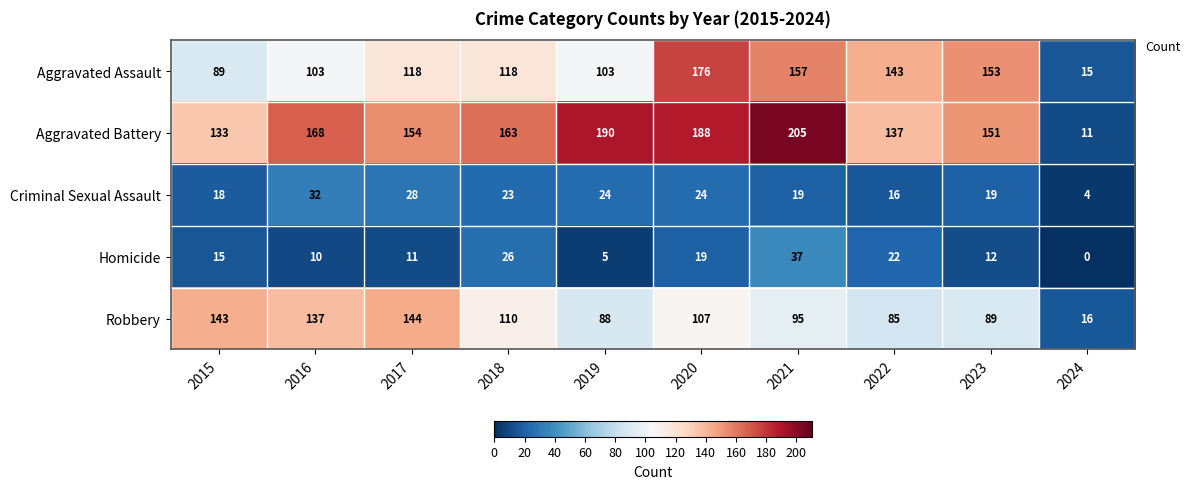

List the series in order of their peak value, lowest first.

Criminal Sexual Assault, Homicide, Robbery, Aggravated Assault, Aggravated Battery